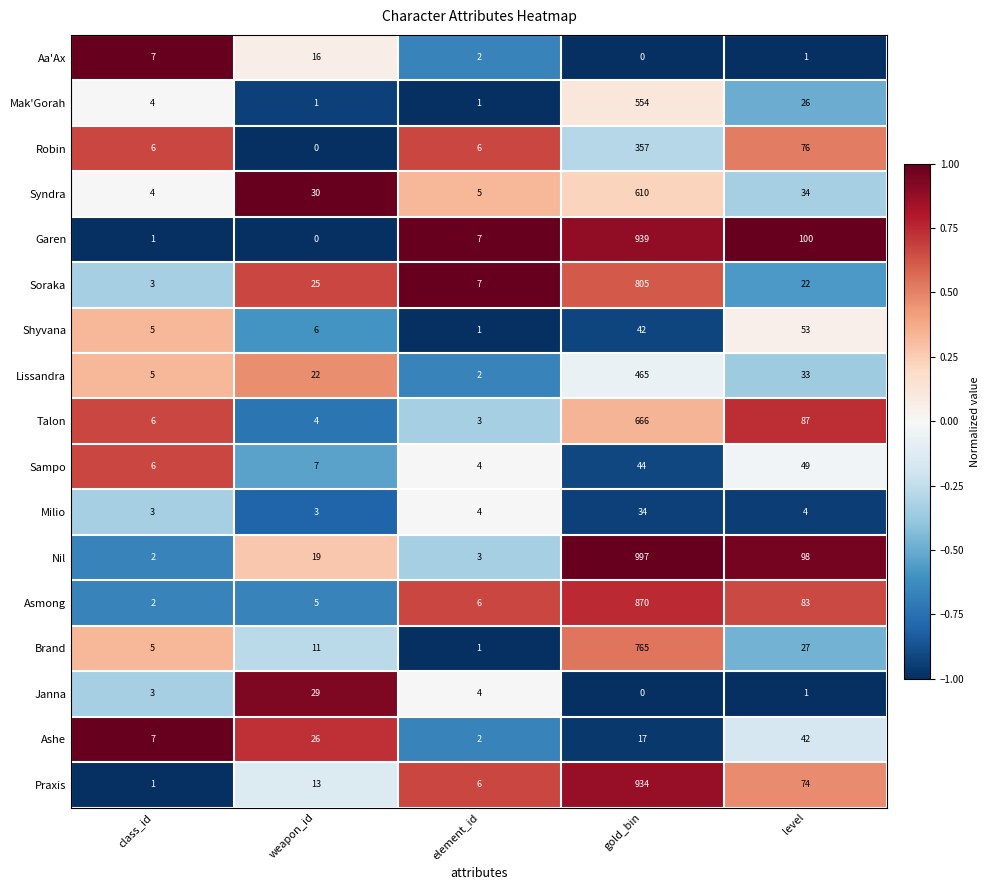

At which category is the sum across all series the highest?

gold_bin